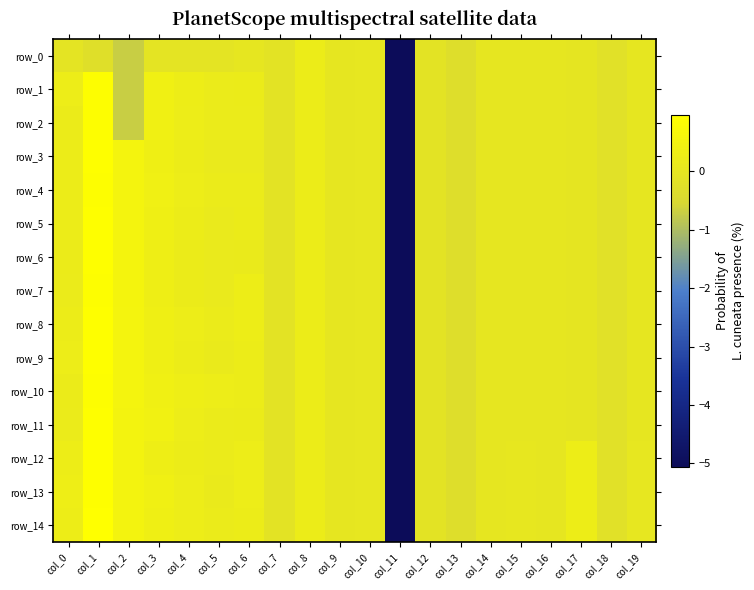

What is the difference between the row_5 values at col_0 and col_7?

0.3